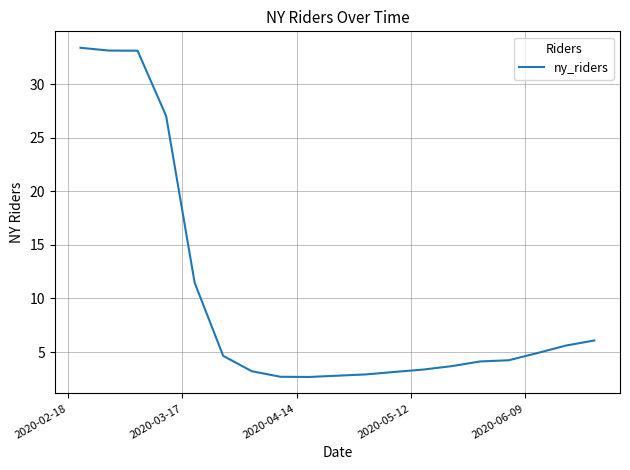

What is the minimum value shown in the chart?

2.7